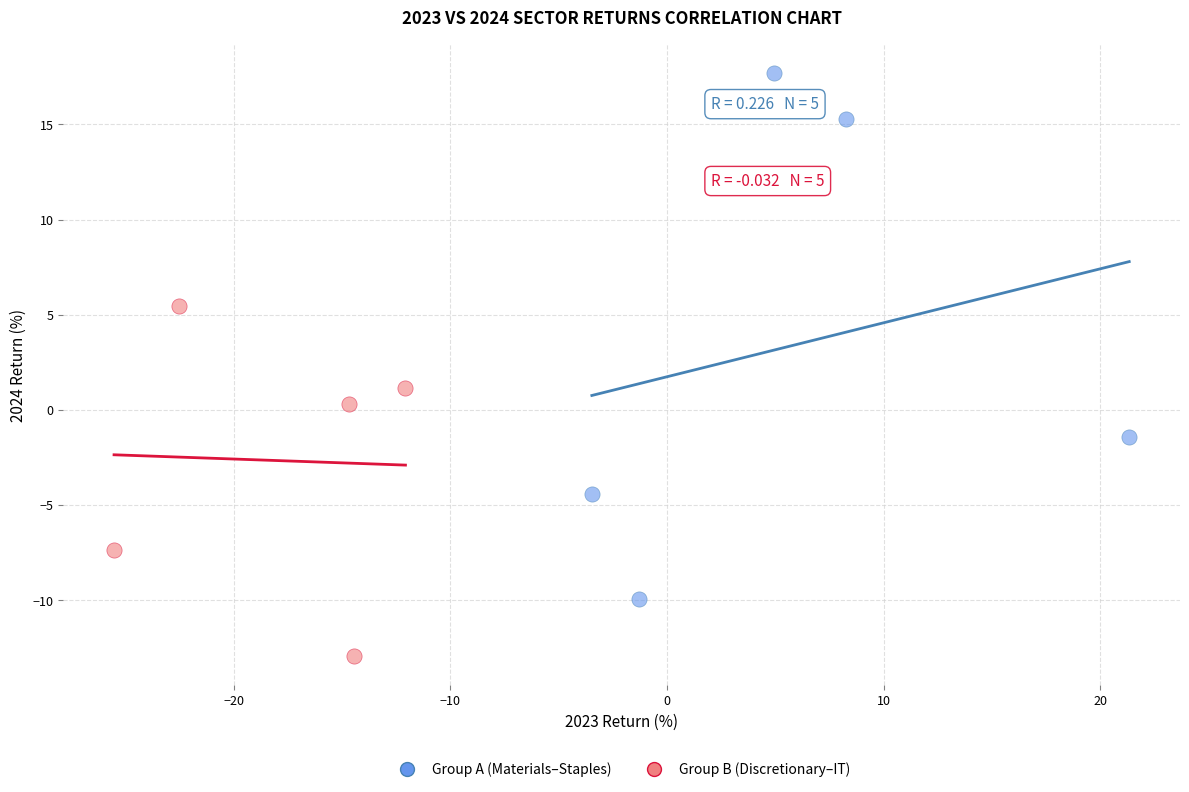

Which series reaches the minimum Y coordinate?

Group B (Discretionary–IT)